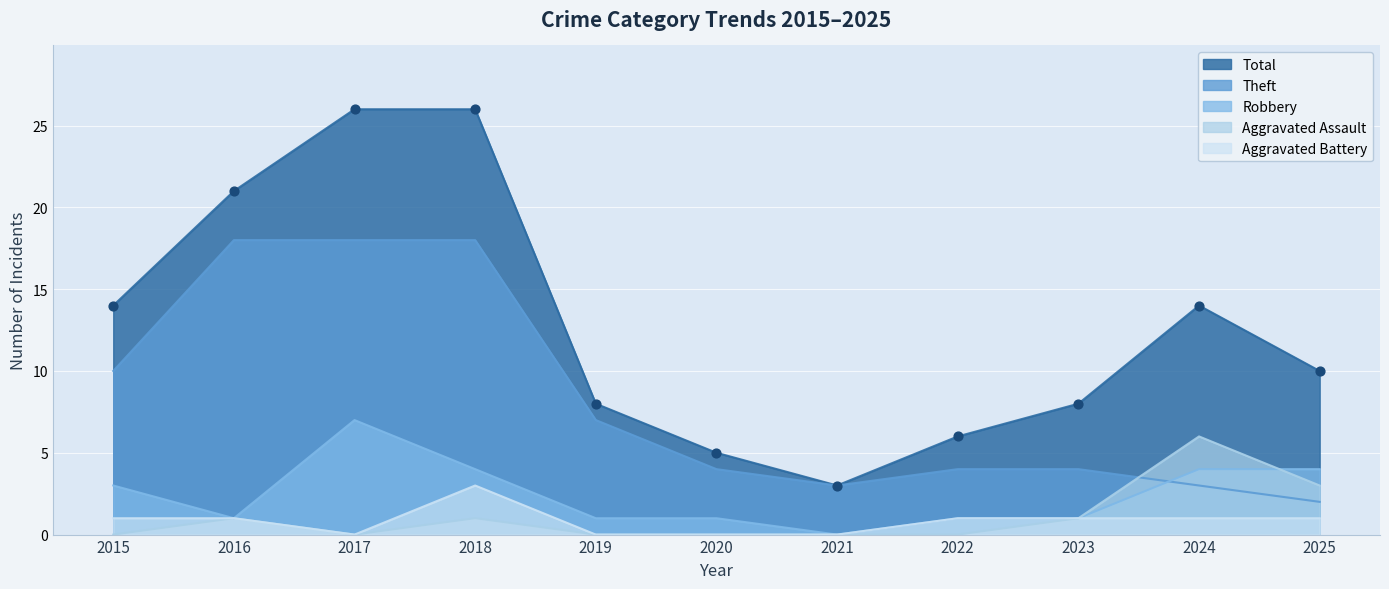

At which category is the sum across all series the highest?

2018